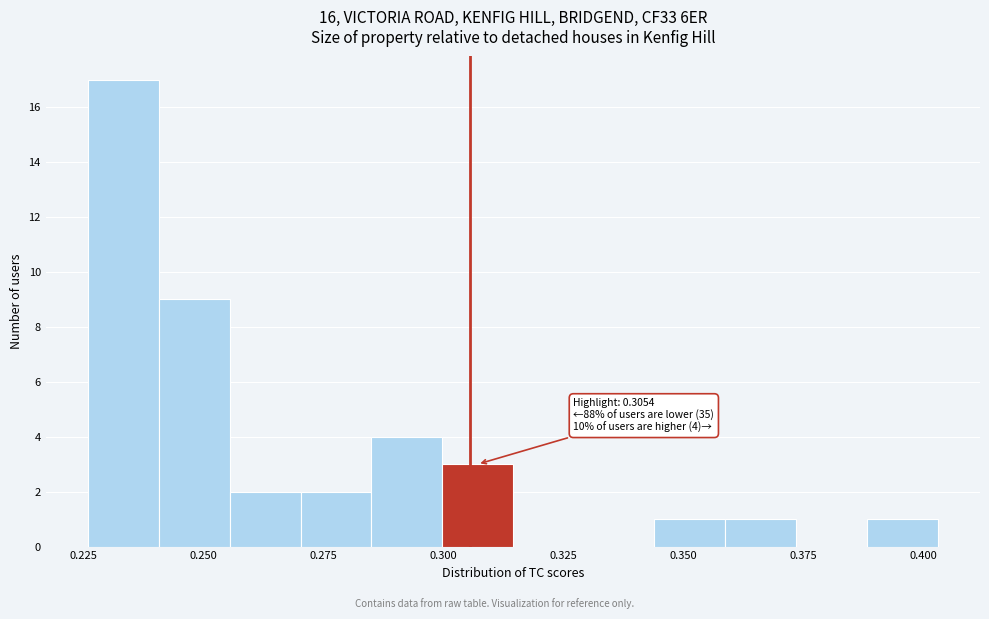

Read against the x-axis, roughly where is the centre of the tallest bar?

0.235